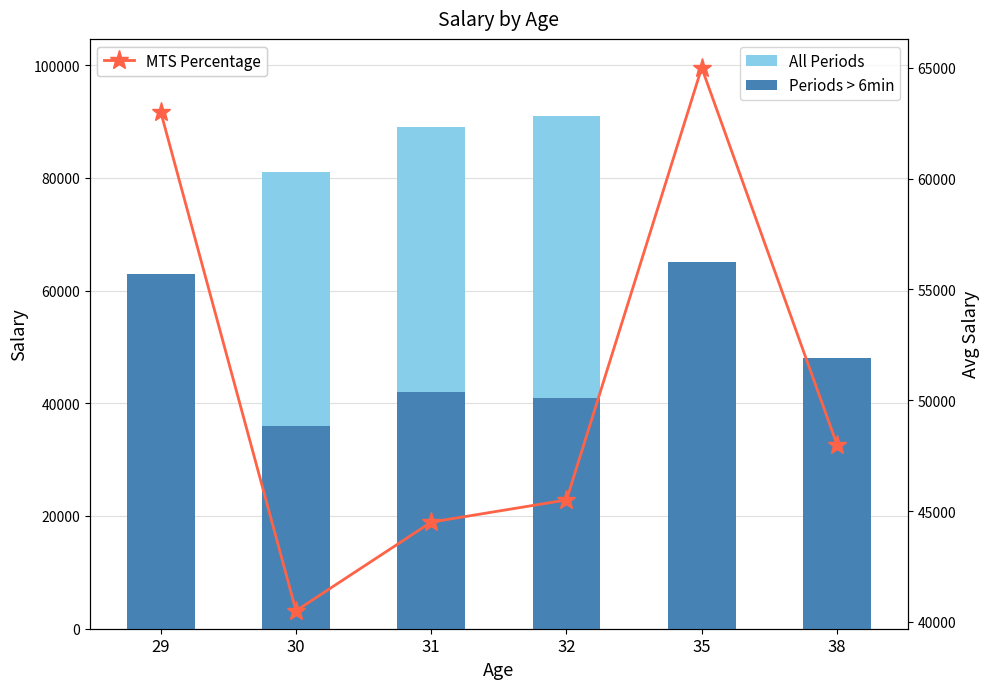

How many values in the All Periods series exceed 81000?

2